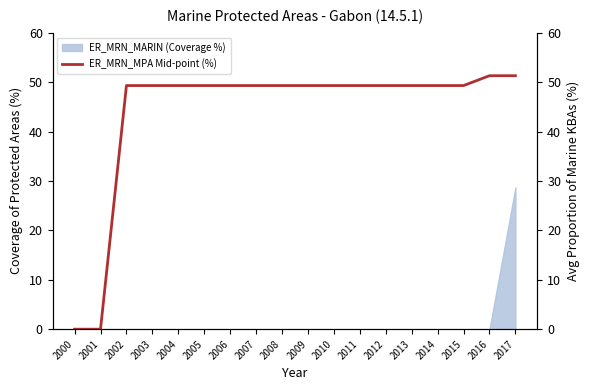

List the labels in order of value, smallest first.

2000, 2001, 2002, 2003, 2004, 2005, 2006, 2007, 2008, 2009, 2010, 2011, 2012, 2013, 2014, 2015, 2016, 2017